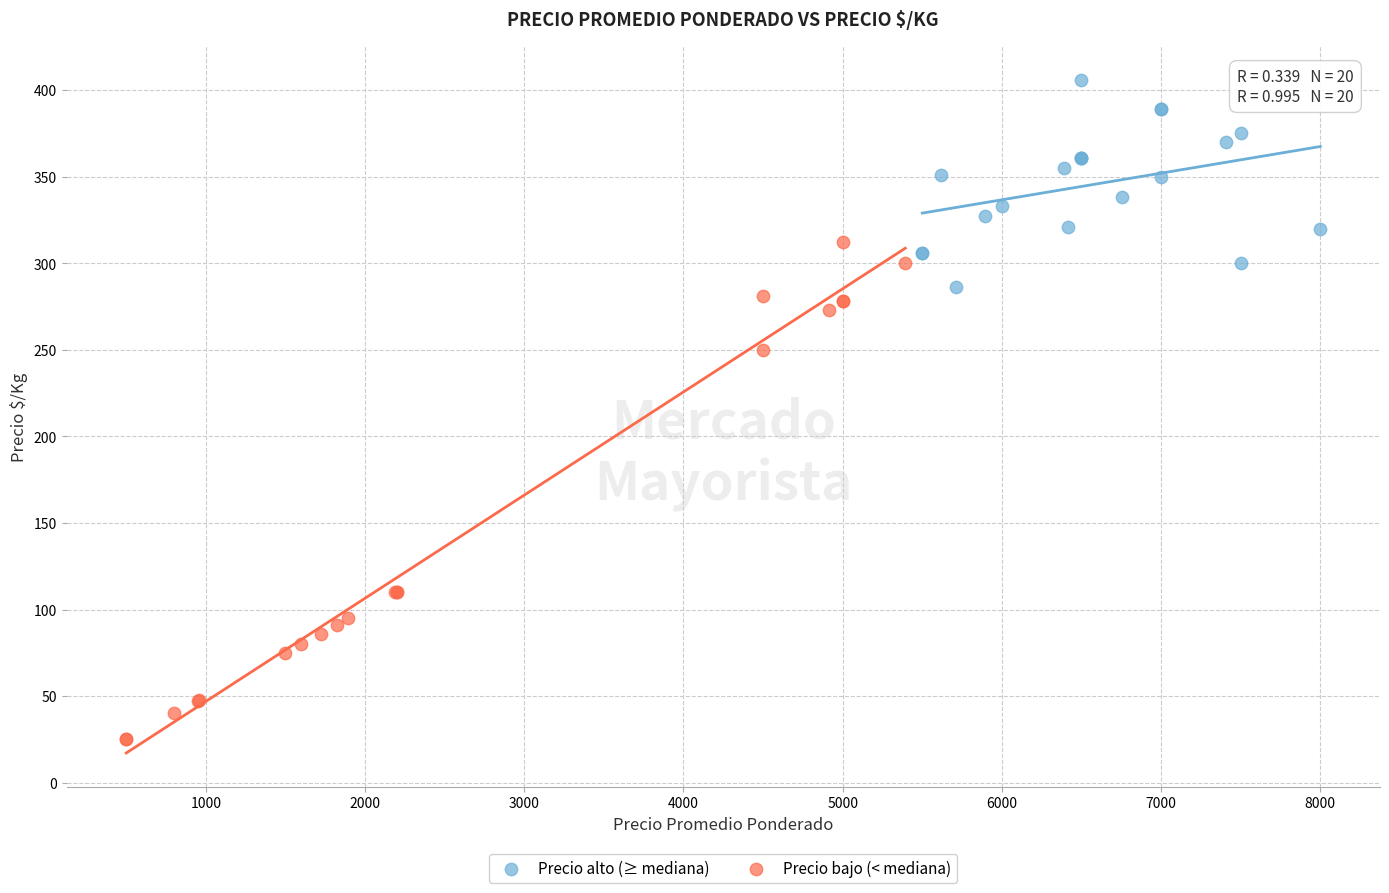

What are all the series names shown in the legend?

Precio alto (≥ mediana), Precio bajo (< mediana)